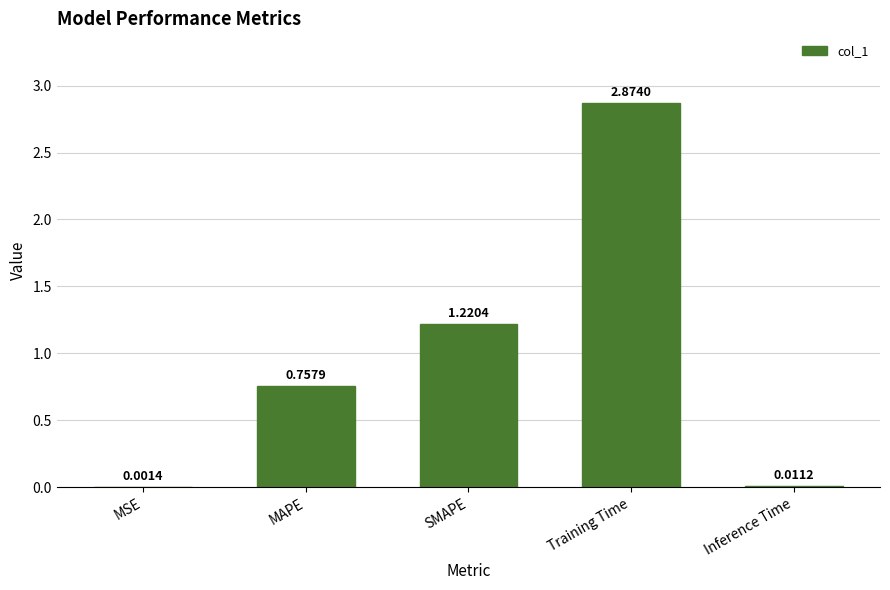

What is the sum of all values?

4.9